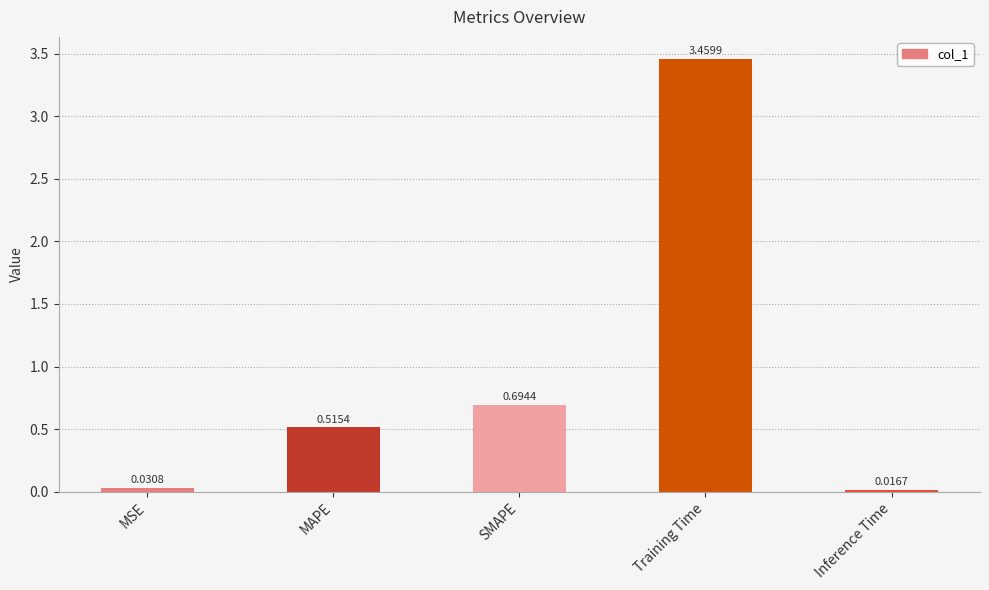

What is the difference between the maximum and minimum values?

3.4